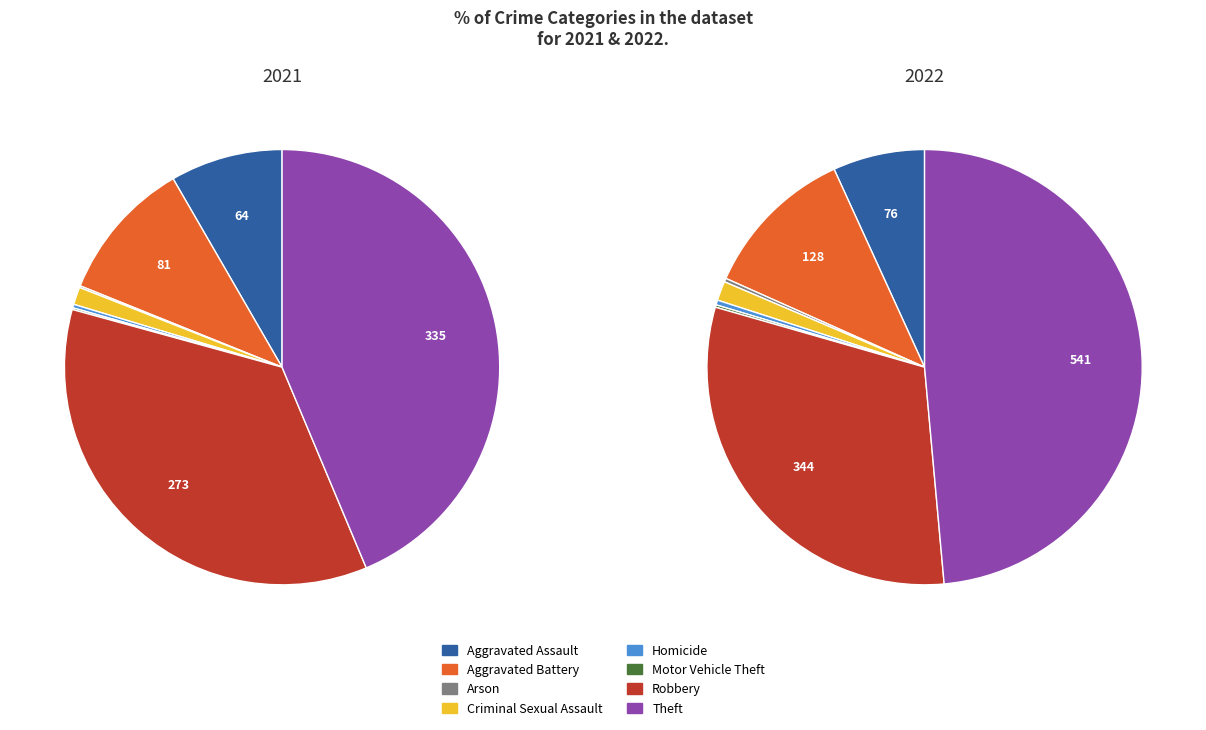

What percentage do Robbery and Homicide together represent?

31.2%